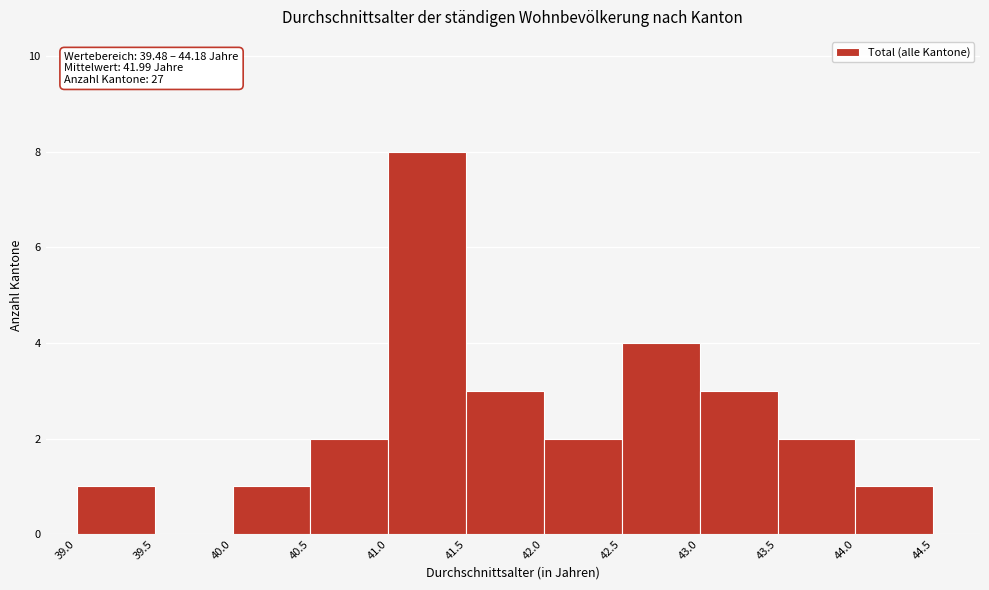

Over which range of the x-axis is the bar tallest?

41.0 to 41.5